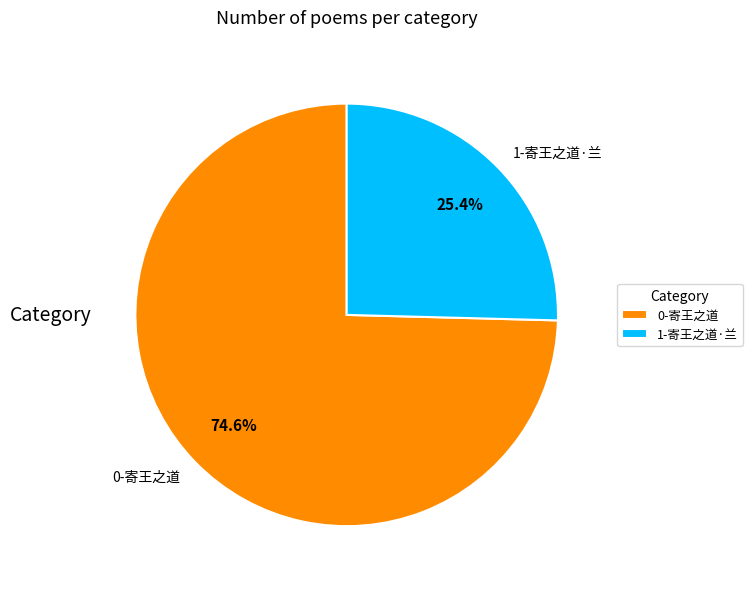

Which slice is the smallest?

1-寄王之道·兰